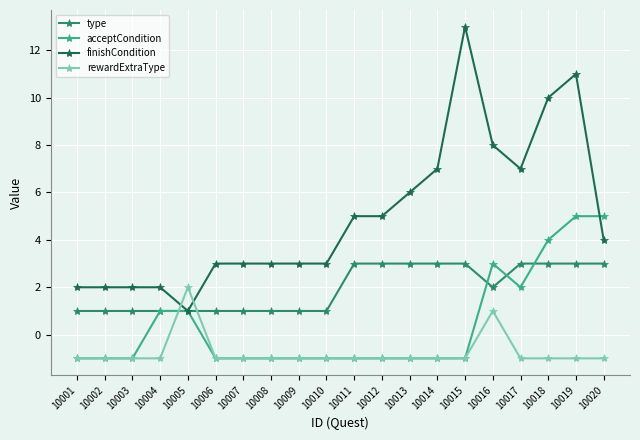

What is the difference between the highest and lowest values at 10001?

3